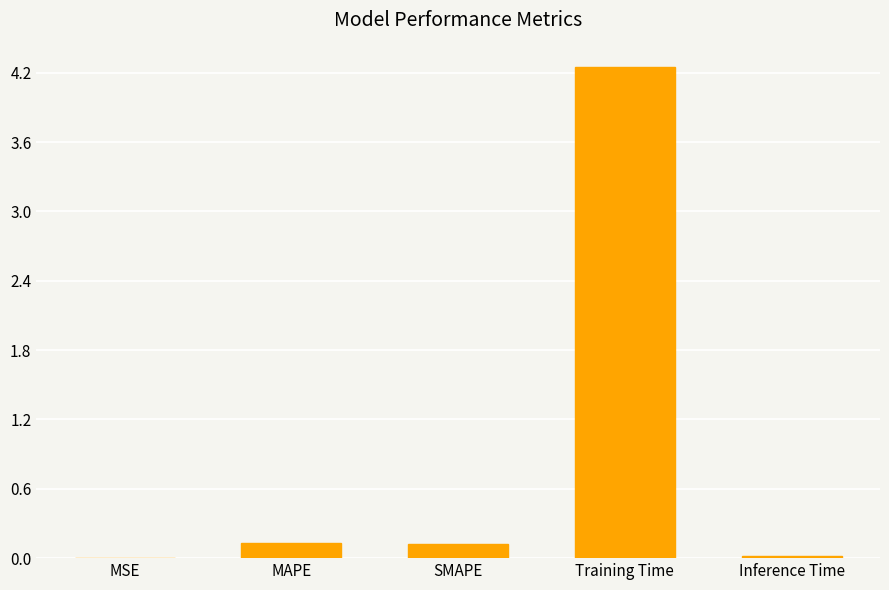

True or false: the data shows 0.1 at MAPE.

True